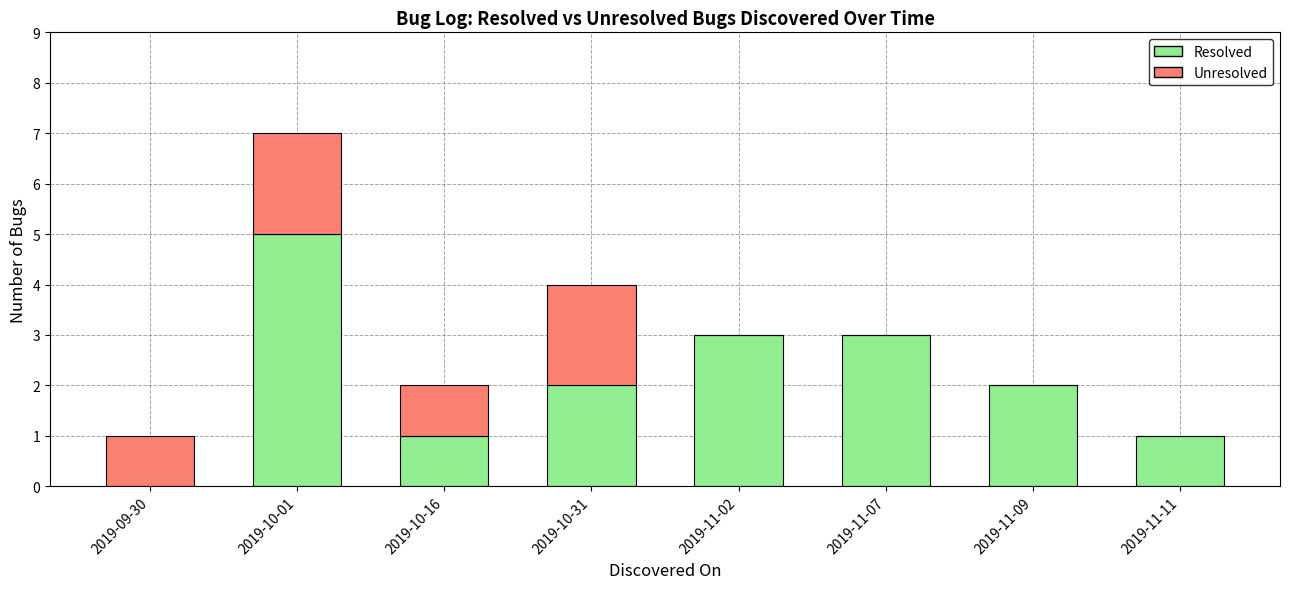

What is the sum of the Resolved values at 2019-11-02 and 2019-11-07?

6